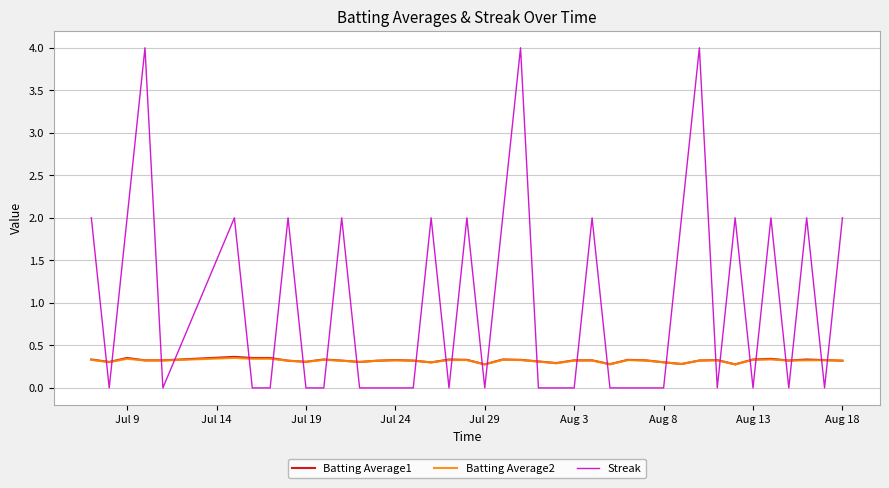

Which series has the largest total across all categories?

Streak